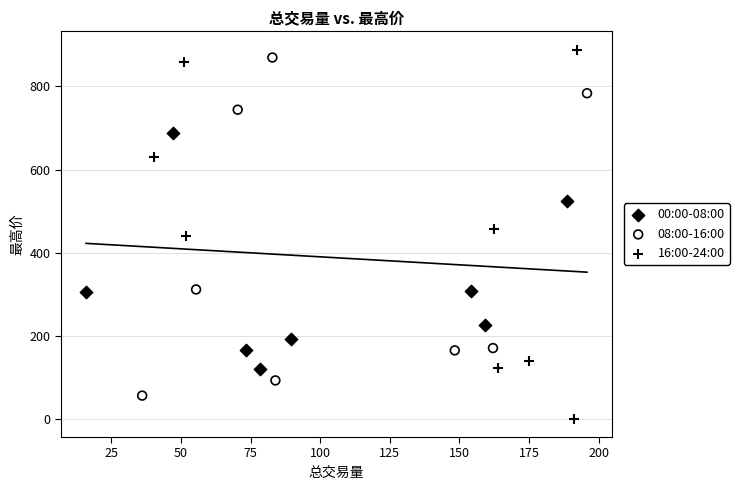

Which series has the largest Y range (max minus min)?

16:00-24:00